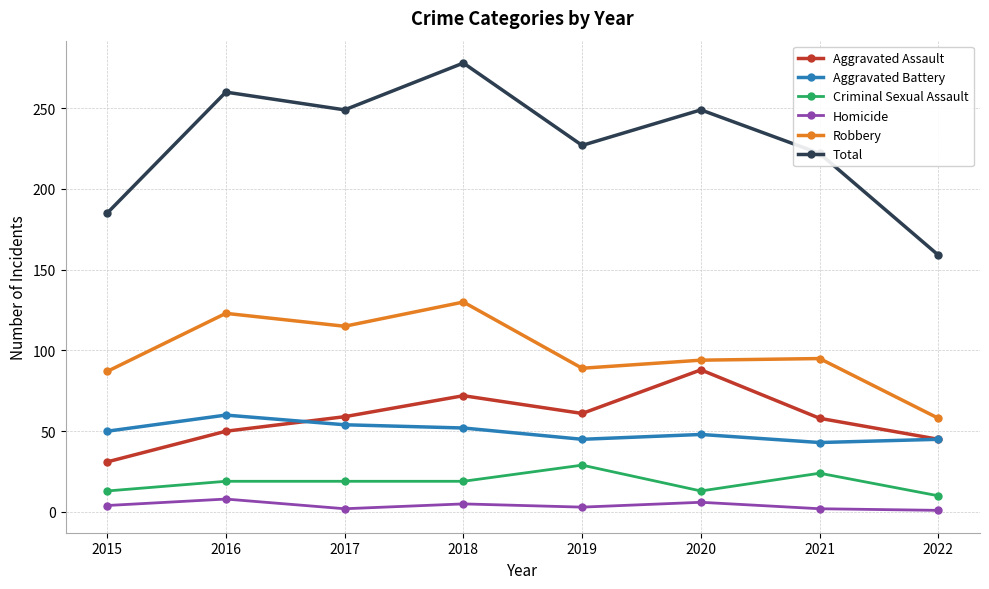

What is the value of the Robbery point at the 5th from the left?

89